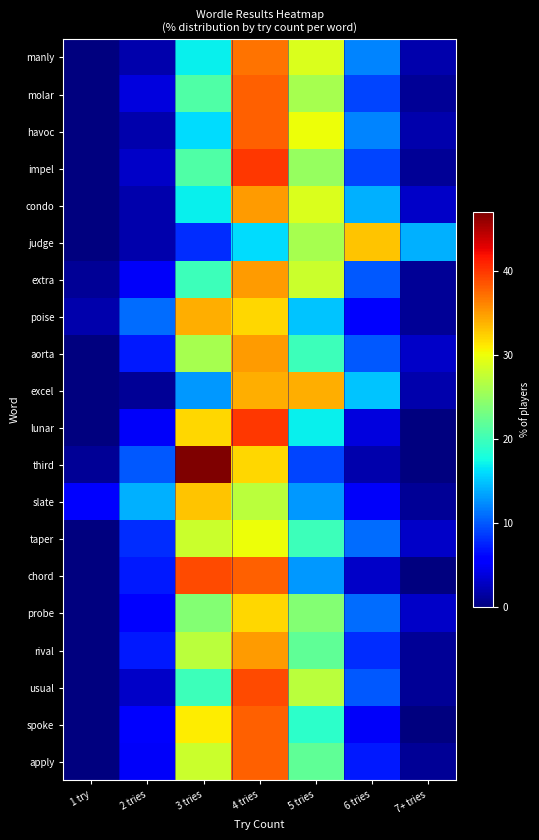

At how many categories does at least one series exceed 1?

7